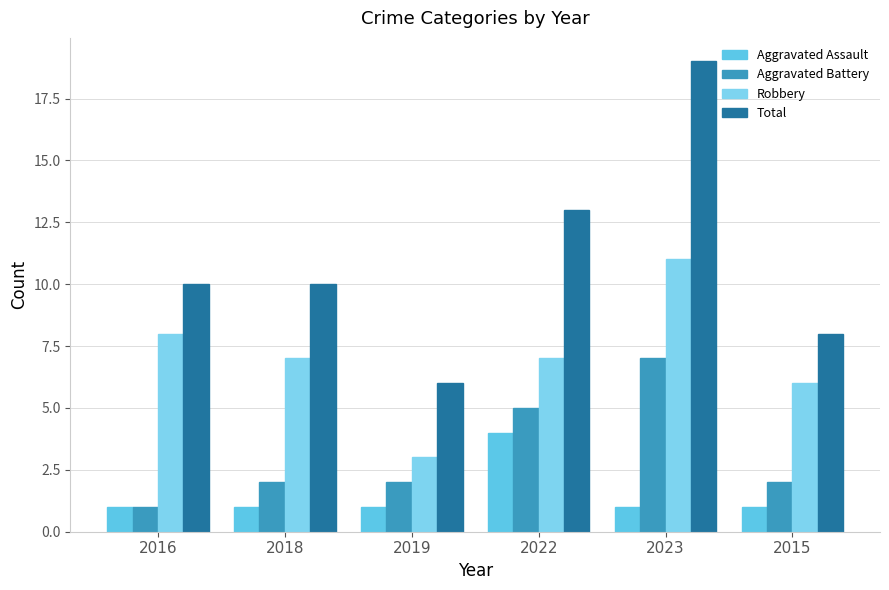

Count the number of categories in the chart.

6